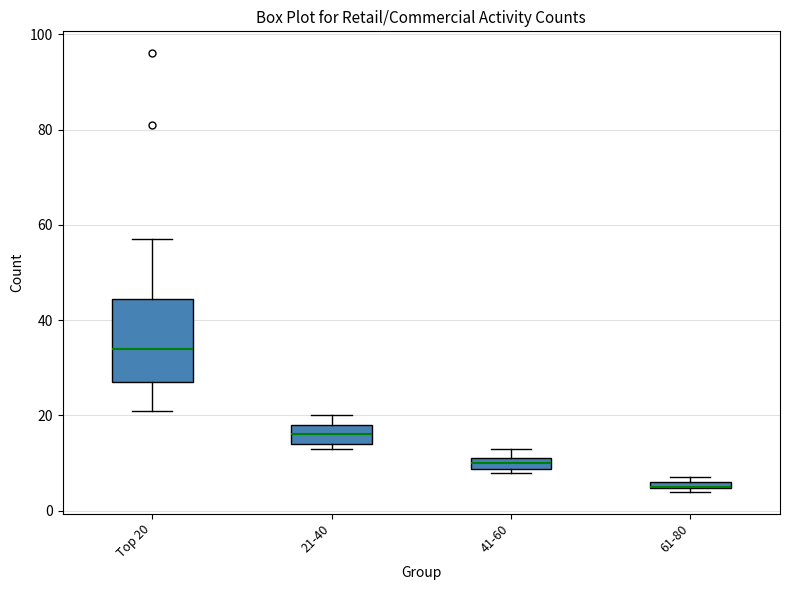

Where is the lower edge of the box for Top 20 on the y-axis? The values are not printed on the chart, so give them approximately, as read against the axis.

28